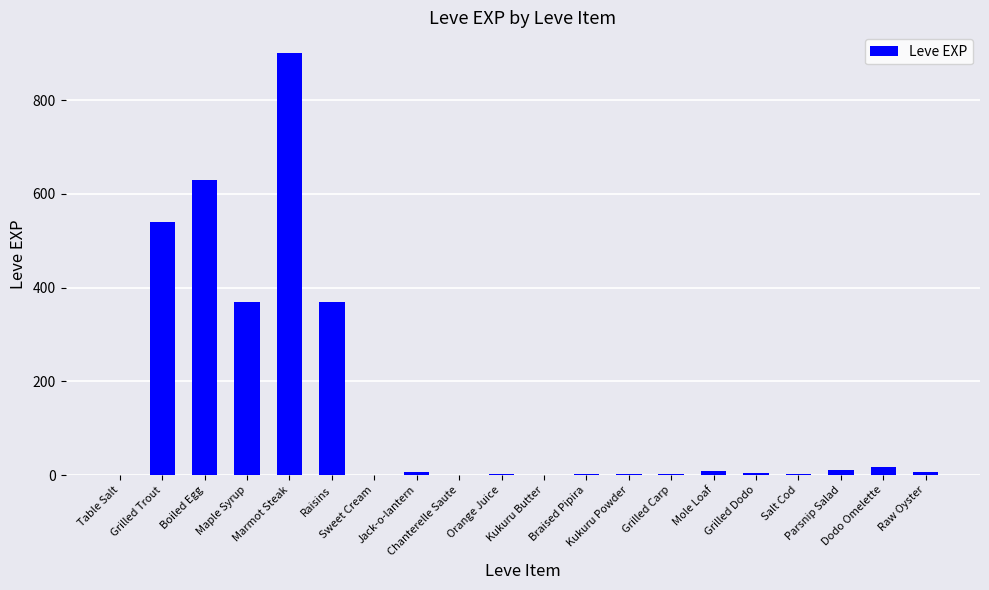

The value at Table Salt is 1. True or false?

True